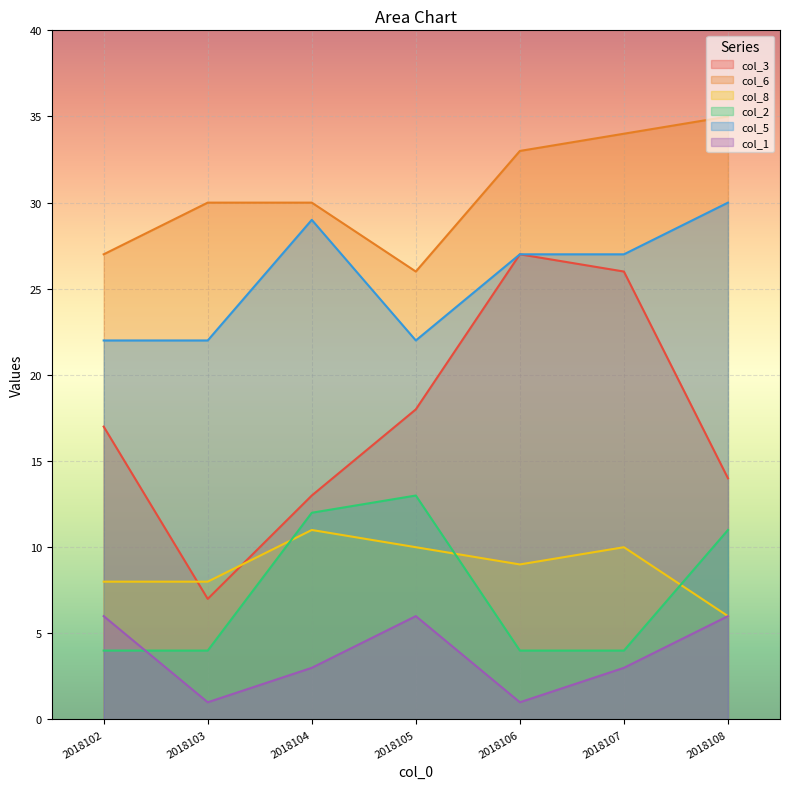

Which has a higher value, 2018108 or 2018103?

2018108